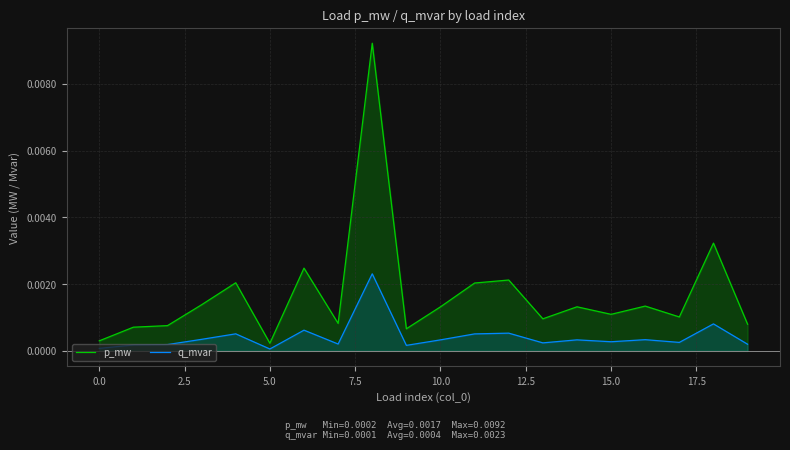

Rank the series by their average value, from lowest to highest.

q_mvar, p_mw